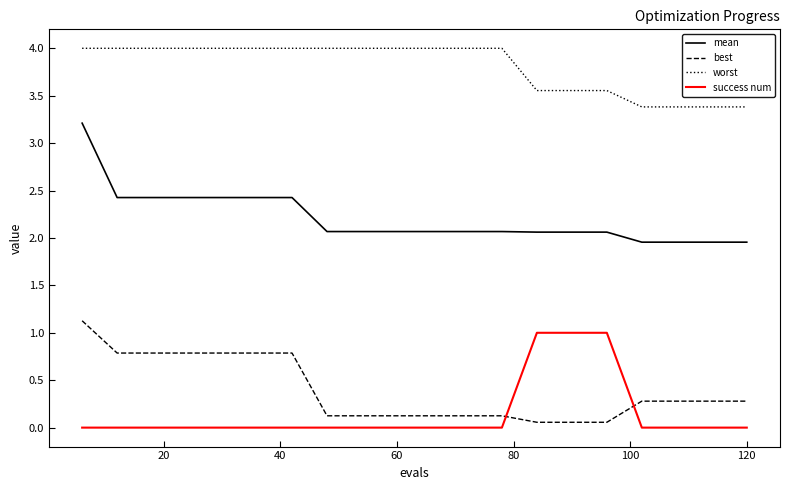

What is the maximum value for mean?

3.2